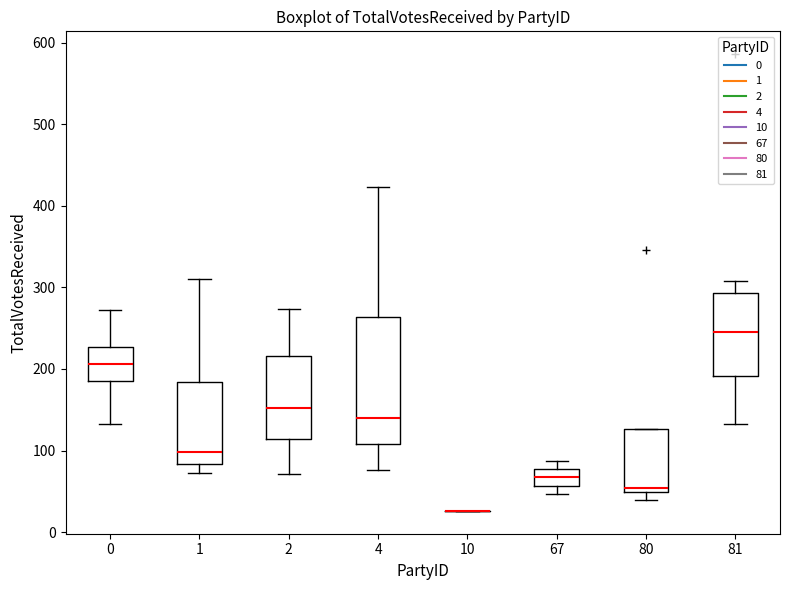

Comparing the boxes themselves (not the whiskers), which one is the tallest?

4